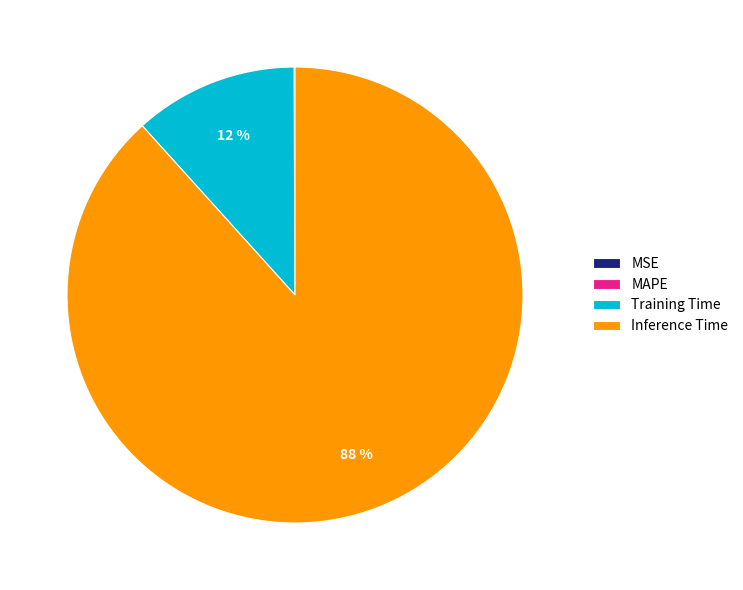

Which category accounts for the majority?

Inference Time